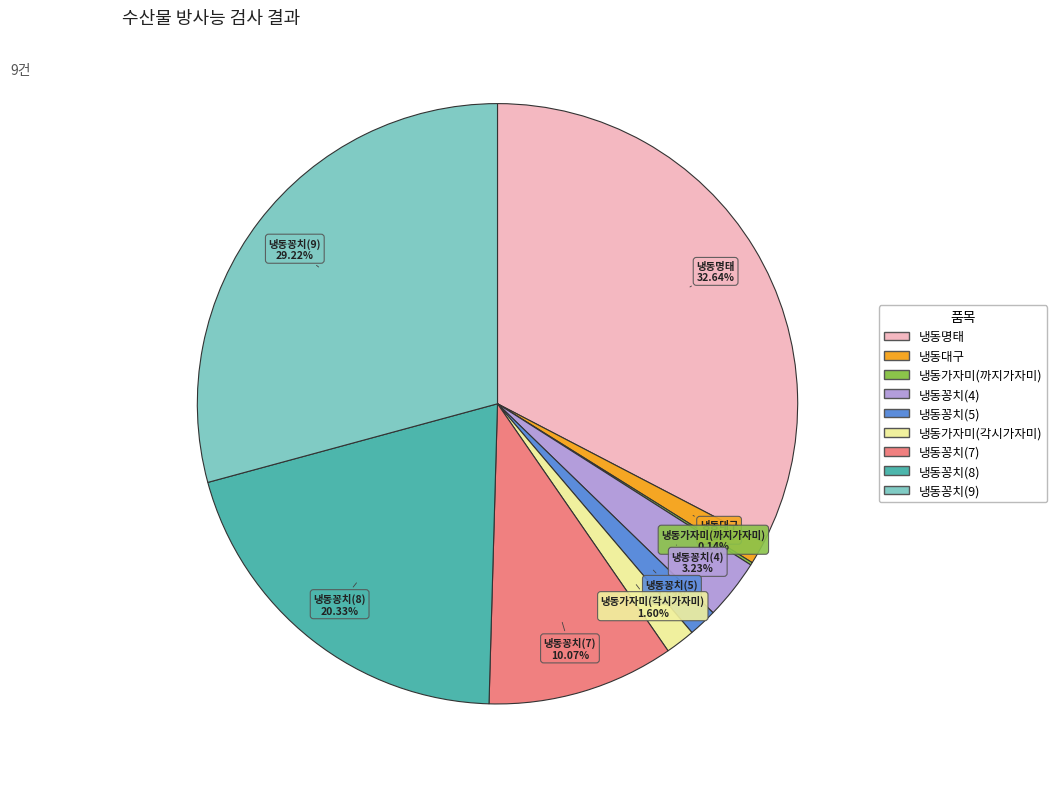

To the nearest percent, what is the difference between the 냉동꽁치(9) and 냉동꽁치(8) slice percentages?

9%